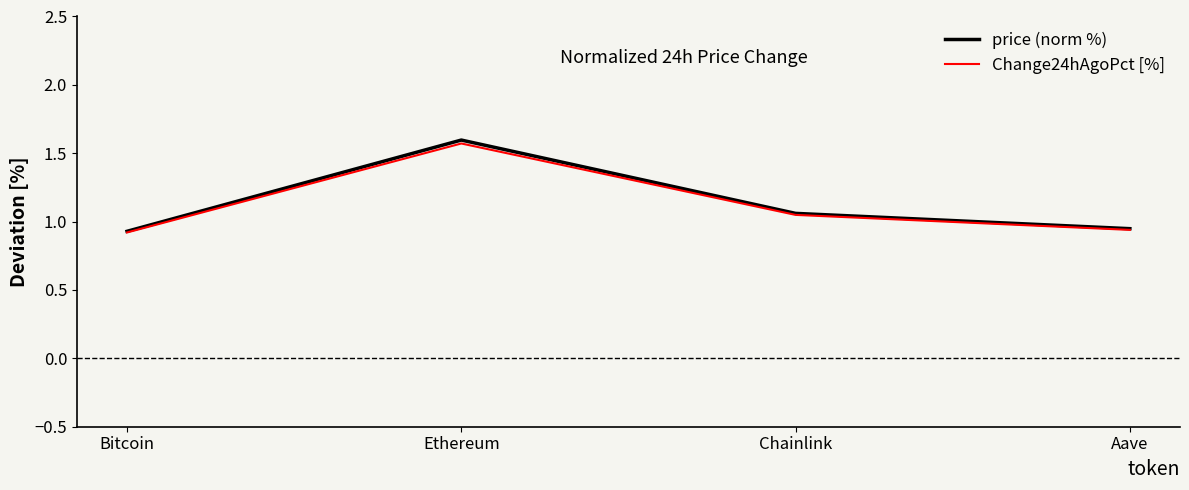

What is the sum of the Change24hAgoPct [%] values at Ethereum and Bitcoin?

2.5